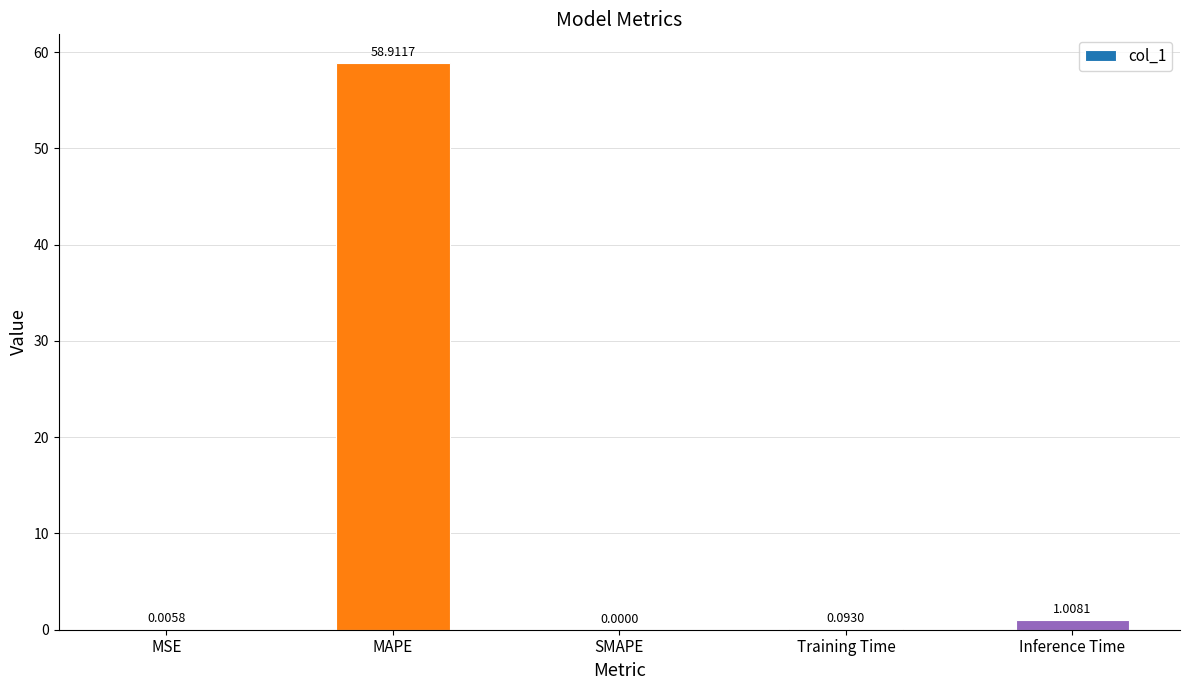

What is the change in value from SMAPE to Training Time?

+0.1